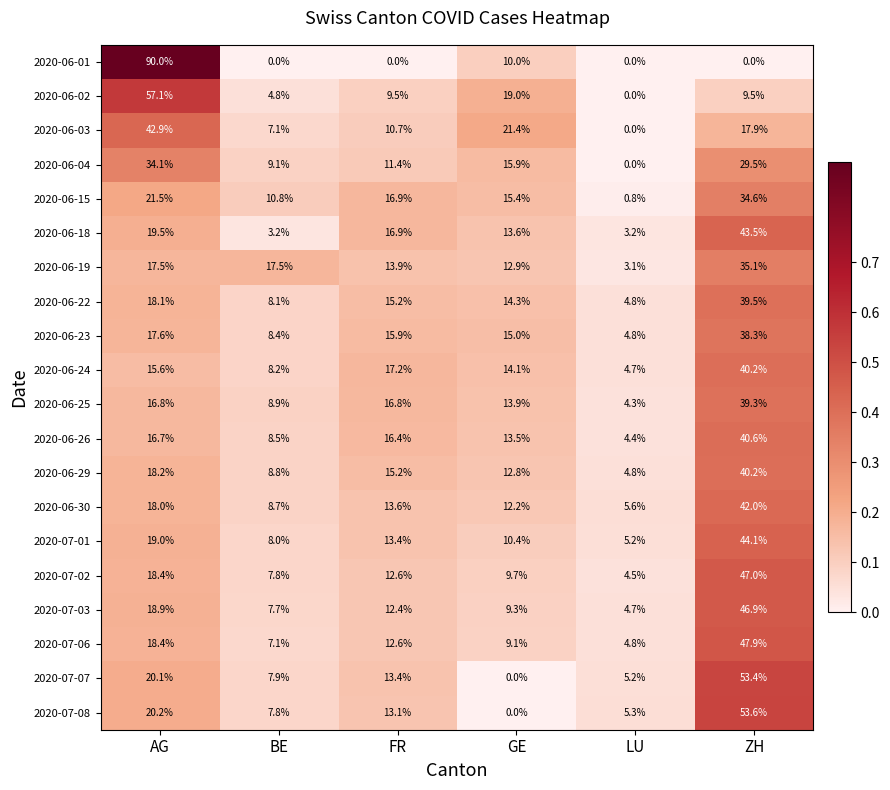

Which series changed the most between BE and LU?

2020-06-19